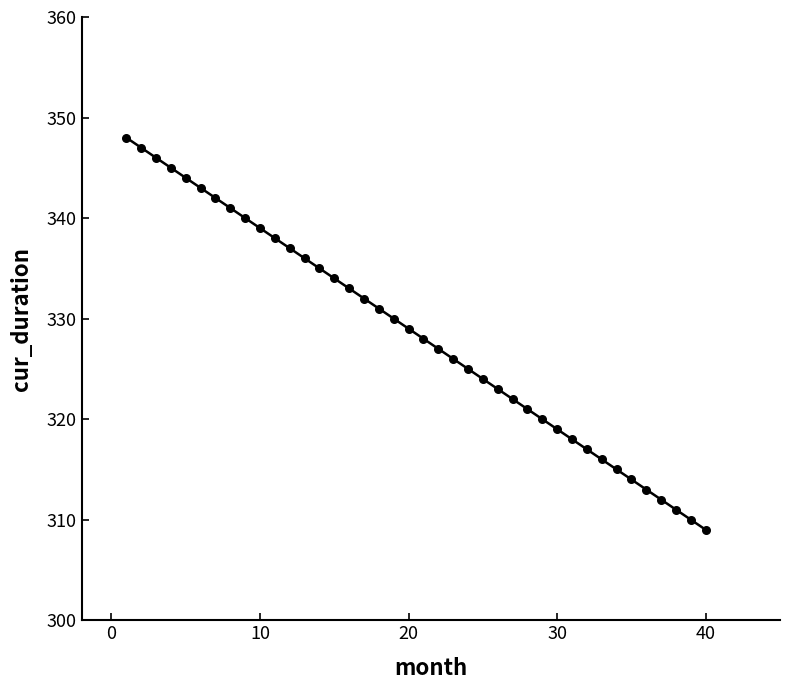

What is the range of Y values (max minus min)?

39